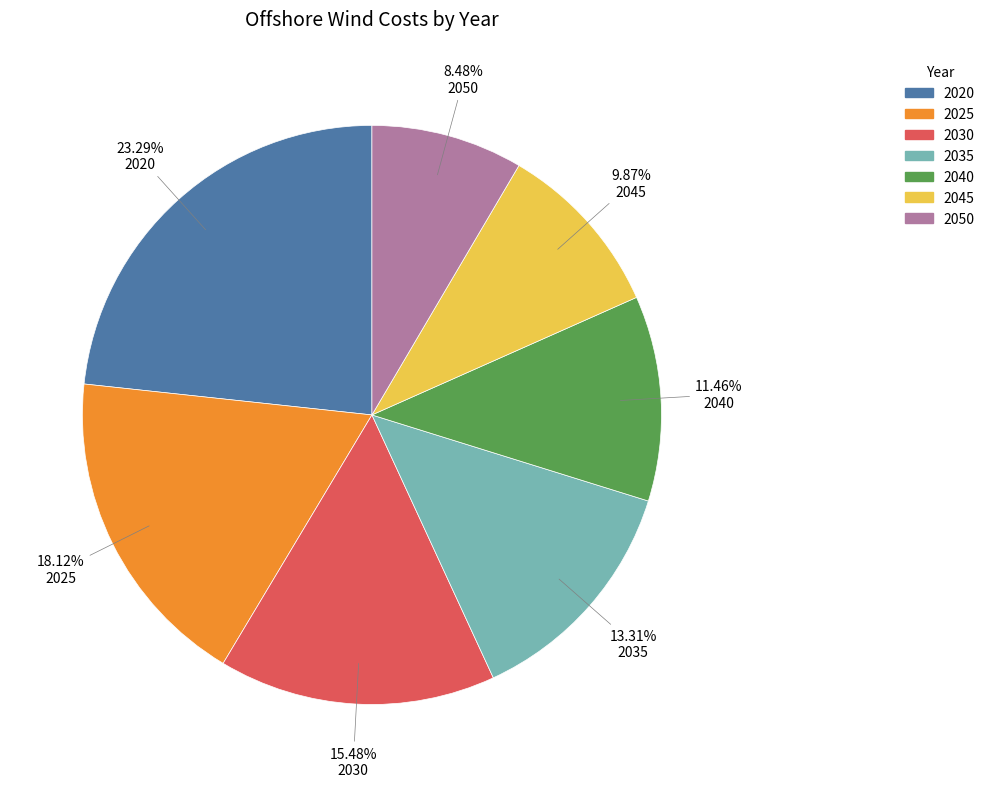

Rank the categories by value from lowest to highest.

2050, 2045, 2040, 2035, 2030, 2025, 2020